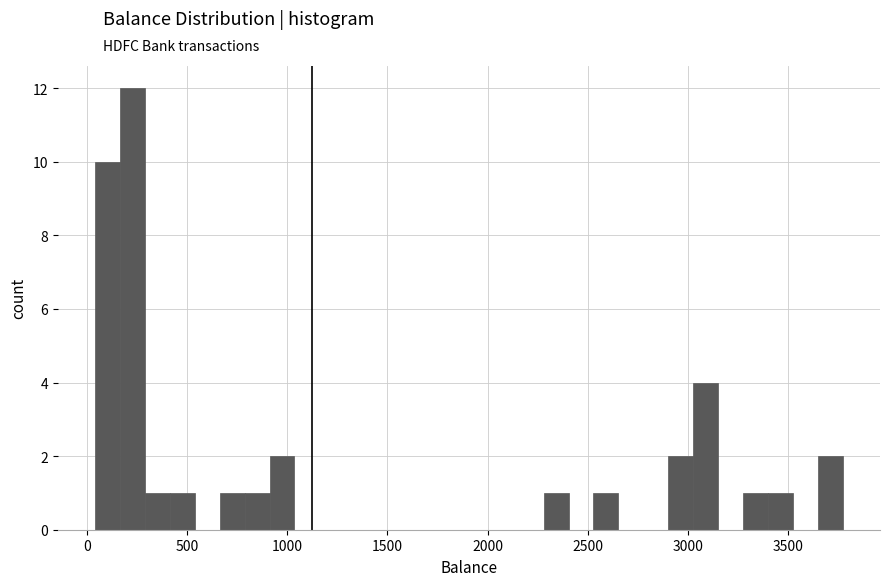

Read against the x-axis, roughly where is the centre of the tallest bar?

250